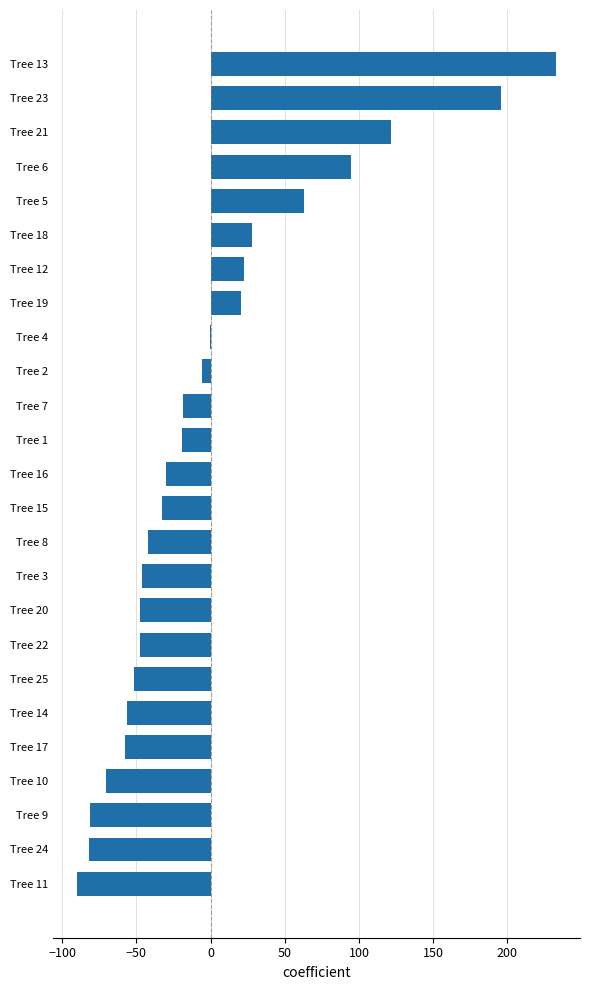

The value at Tree 20 is -83.7. True or false?

False